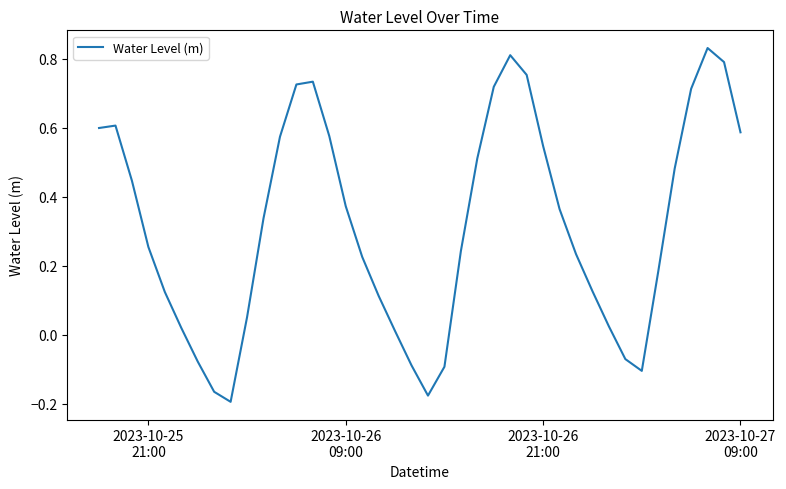

How many points are lower than both their immediate neighbors (excluding endpoints)?

3